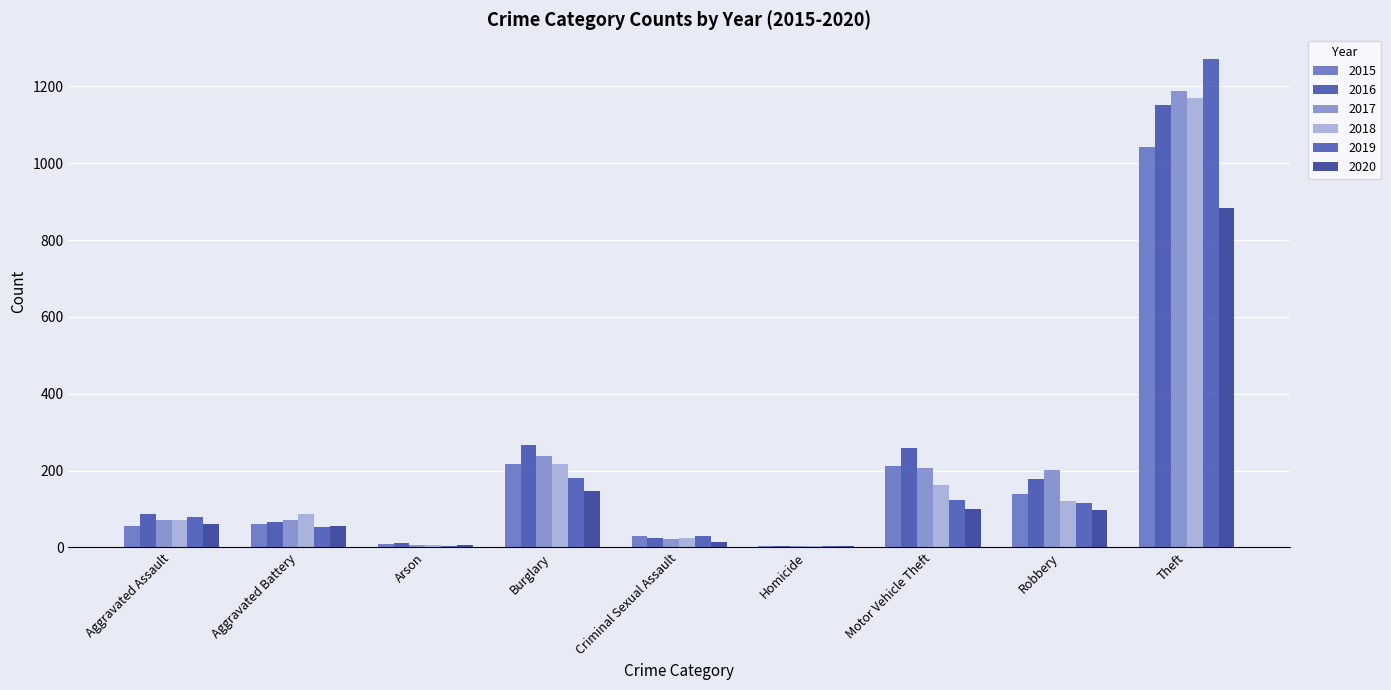

What is the average value of the 2020 series?

153